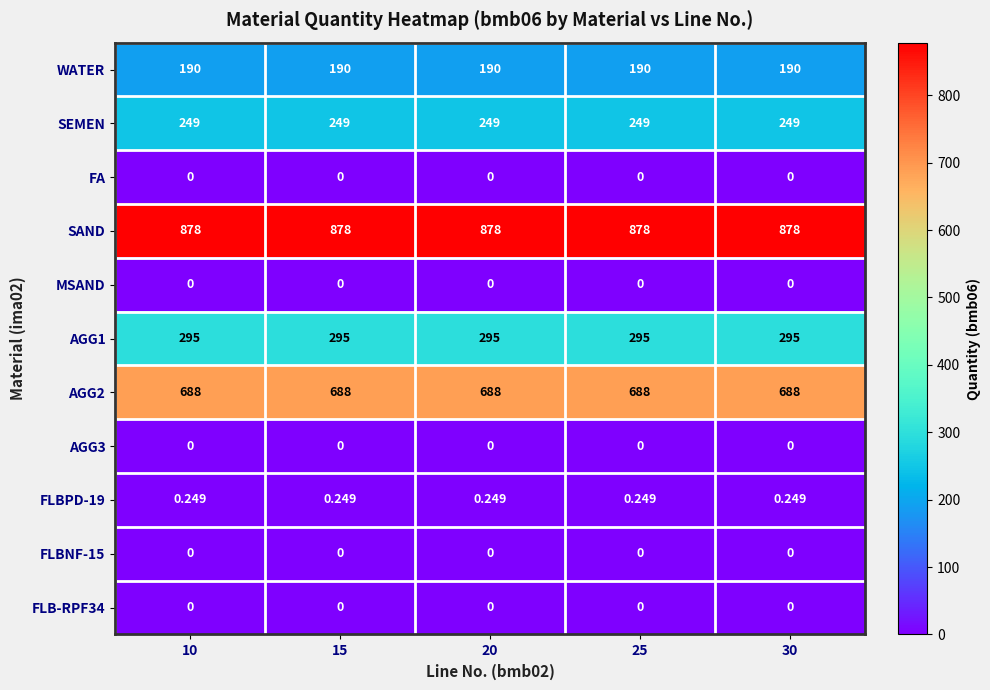

Which series has the largest total across all categories?

SAND